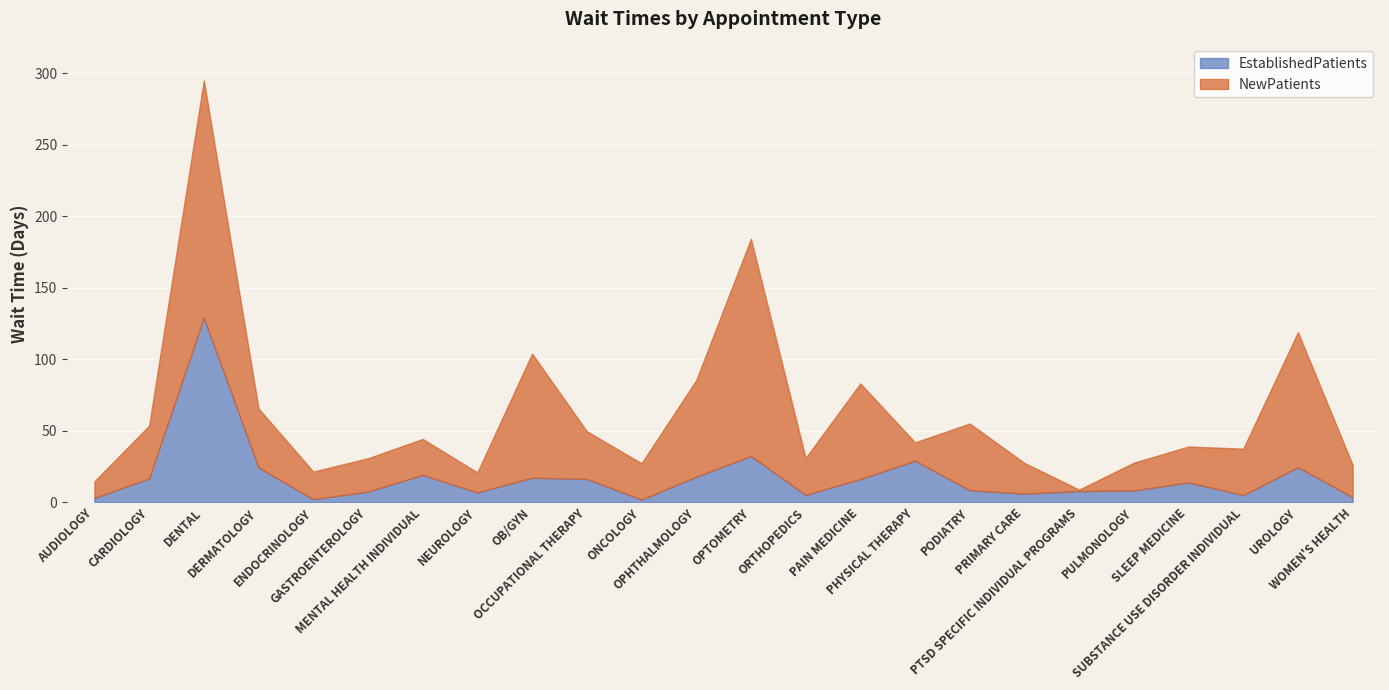

Reading left to right, extract all data points from this chart.

EstablishedPatients: 3.1	16.7	129.1	24.4	2.2	7.5	19.2	6.9	17.2	16.4	2.0	17.9	32.4	5.2	16.3	29.1	8.5	6.1	7.9	8.3	13.9	5.1	24.6	3.6
NewPatients: 11.6	36.9	165.7	41.2	19.3	23.3	25.1	14.0	86.7	33.3	25.3	67.4	151.7	25.8	66.8	12.8	46.6	21.4	1.0	19.4	25.1	32.4	94.3	22.5